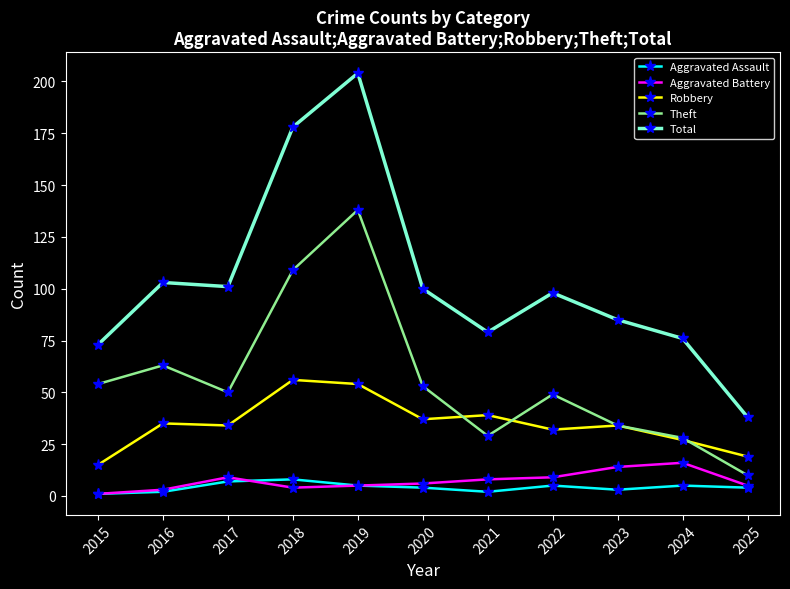

What is the value of the Aggravated Battery point at the 11th from the left?

5